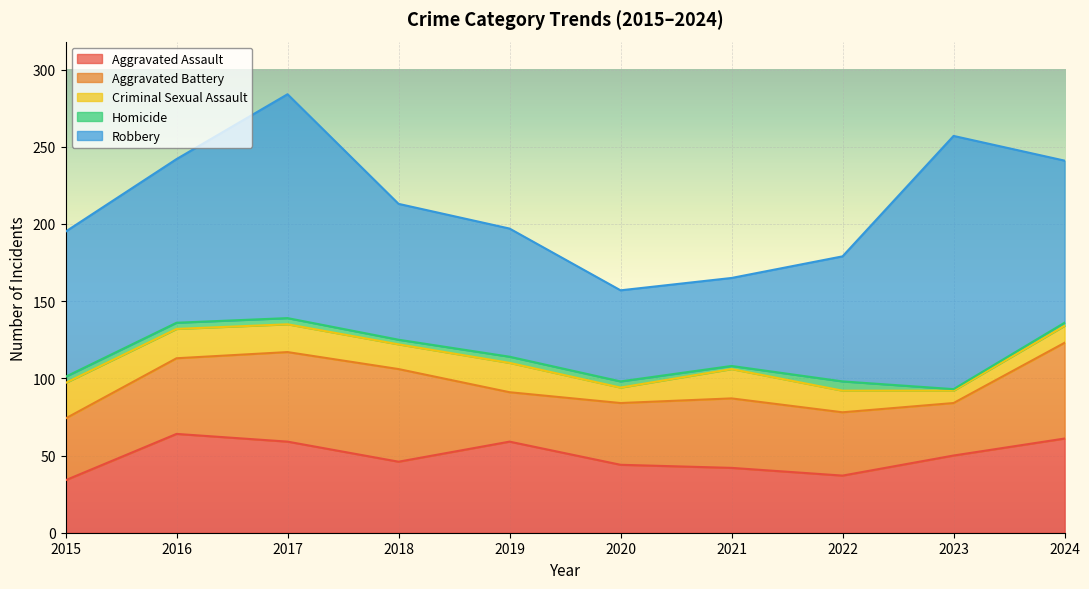

Reading right to left, what are all the values shown in this chart?

Aggravated Assault: 61	50	37	42	44	59	46	59	64	34
Aggravated Battery: 62	34	41	45	40	32	60	58	49	40
Criminal Sexual Assault: 11	8	14	19	10	19	16	18	19	23
Homicide: 2	1	6	2	4	4	3	4	4	4
Robbery: 105	164	81	57	59	83	88	145	106	94